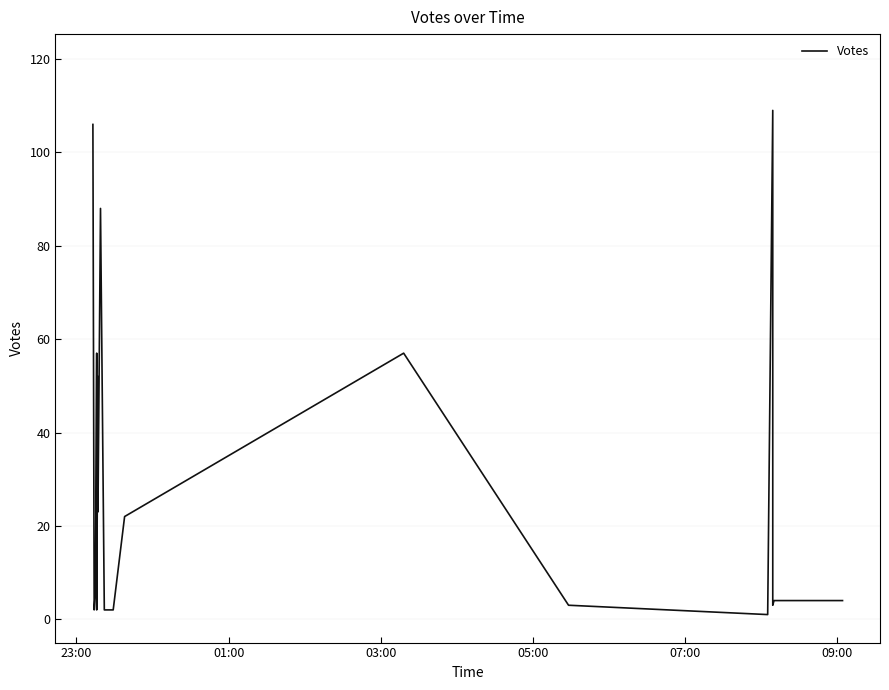

How many data points are less than 6?

10